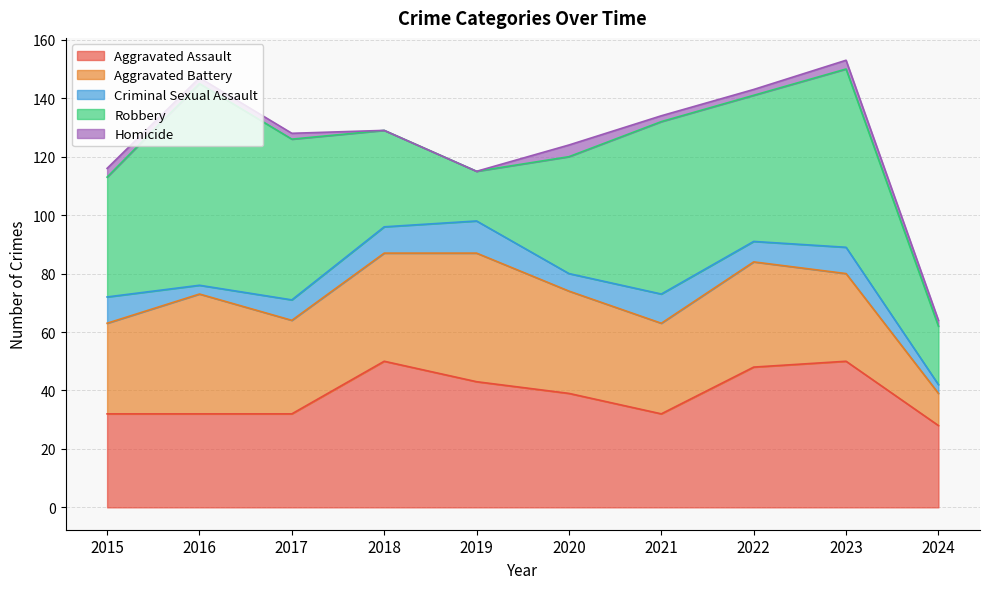

Does the chart display data point markers on the line(s)?

No